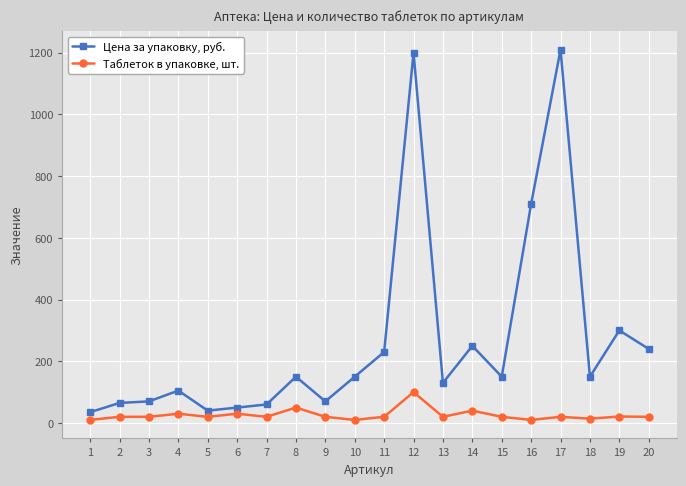

How many lines are shown in the chart?

2